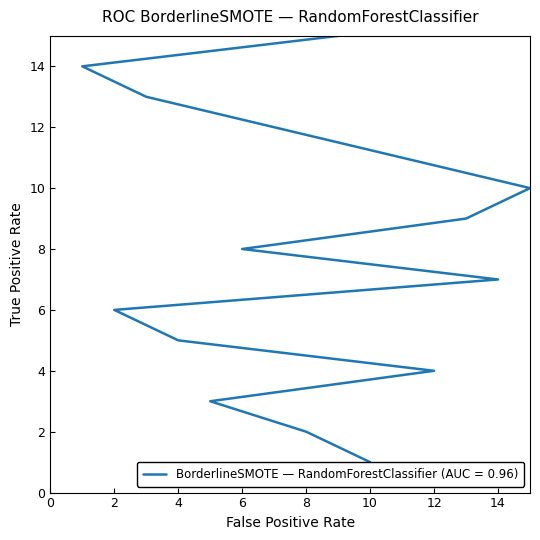

Reading right to left, list all the values displayed in this chart.

9=15	1=14	3=13	7=12	11=11	15=10	13=9	6=8	14=7	2=6	4=5	12=4	5=3	8=2	10=1